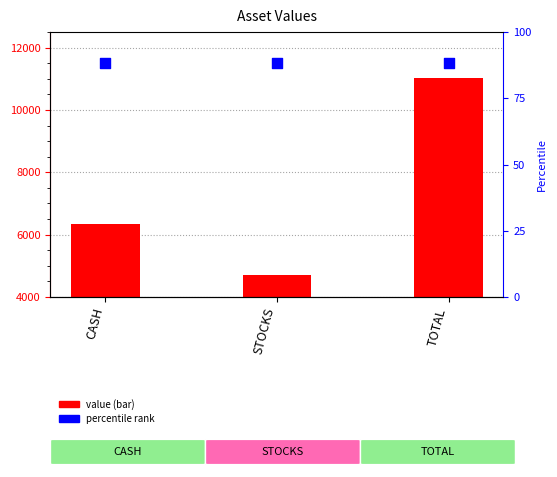

Which series reaches the minimum Y coordinate?

value